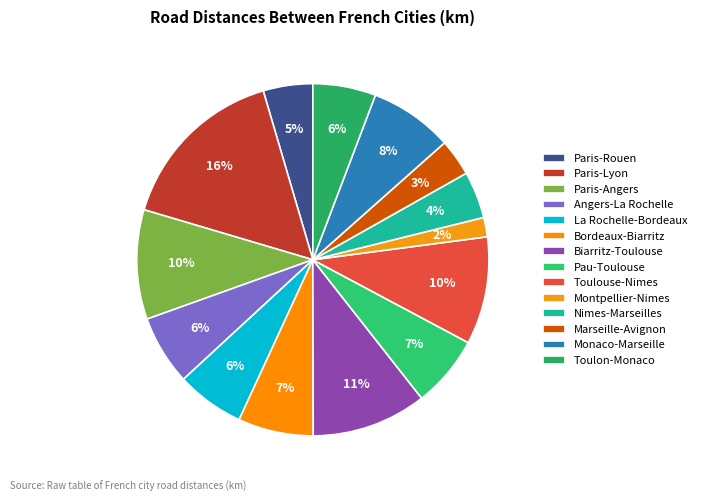

To the nearest percent, what portion does La Rochelle-Bordeaux represent?

6%